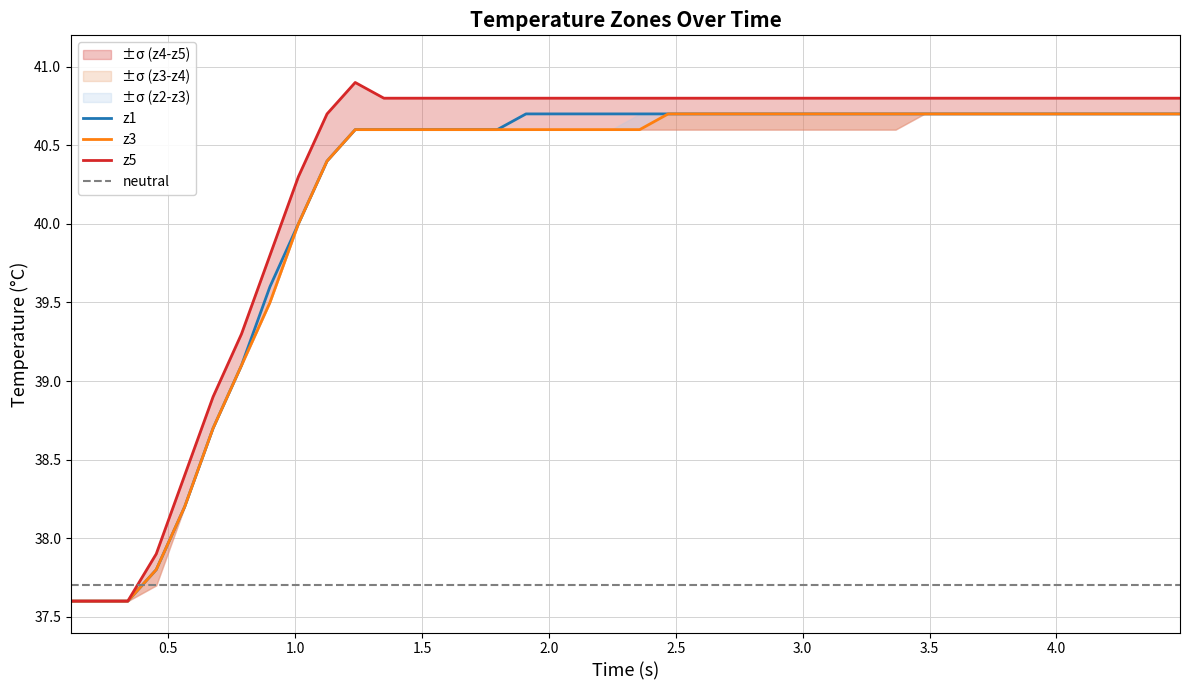

What is the average value of the neutral series?

37.7